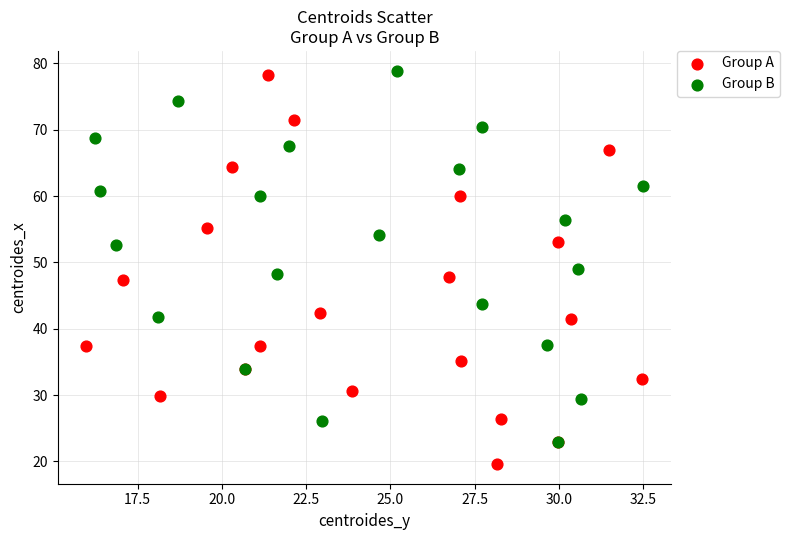

Which series reaches the maximum Y coordinate?

Group B